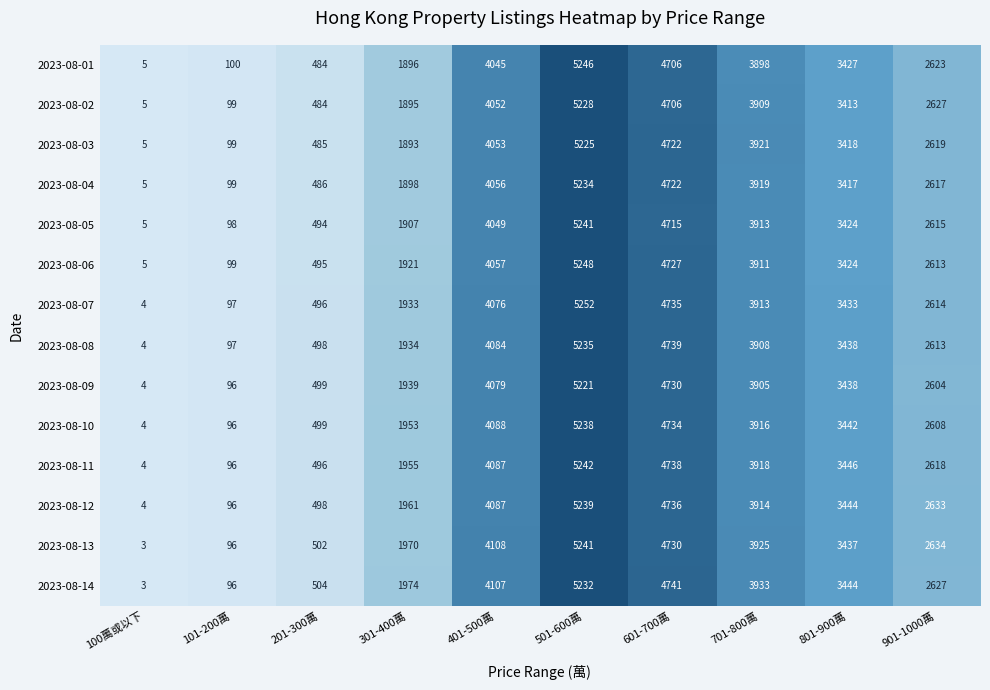

Rank the categories by 2023-08-04 value from highest to lowest.

501-600萬, 601-700萬, 401-500萬, 701-800萬, 801-900萬, 901-1000萬, 301-400萬, 201-300萬, 101-200萬, 100萬或以下